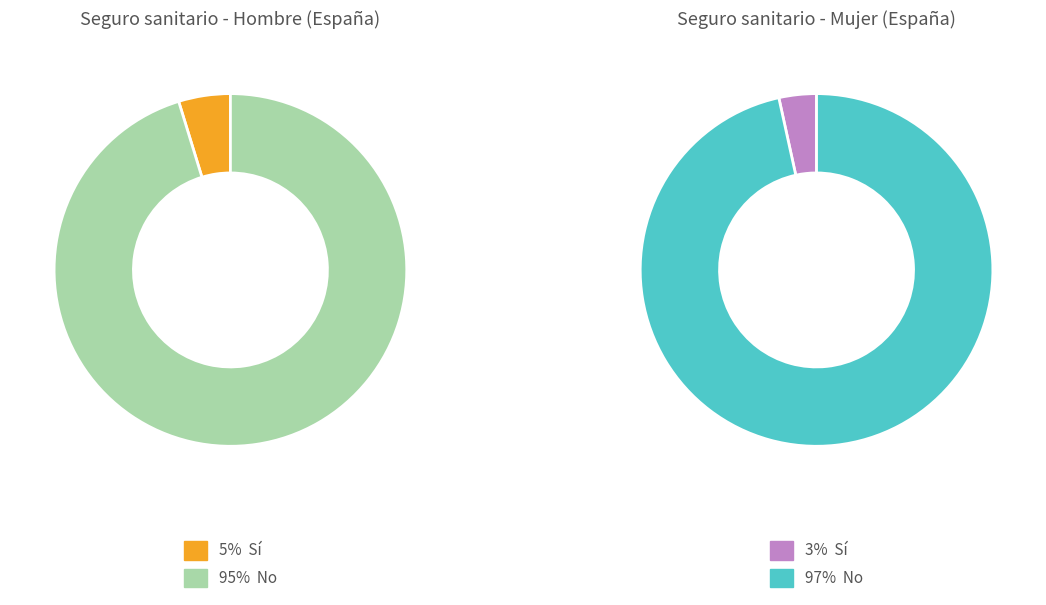

Which category has the smallest portion of the pie?

Sí (Mujer)